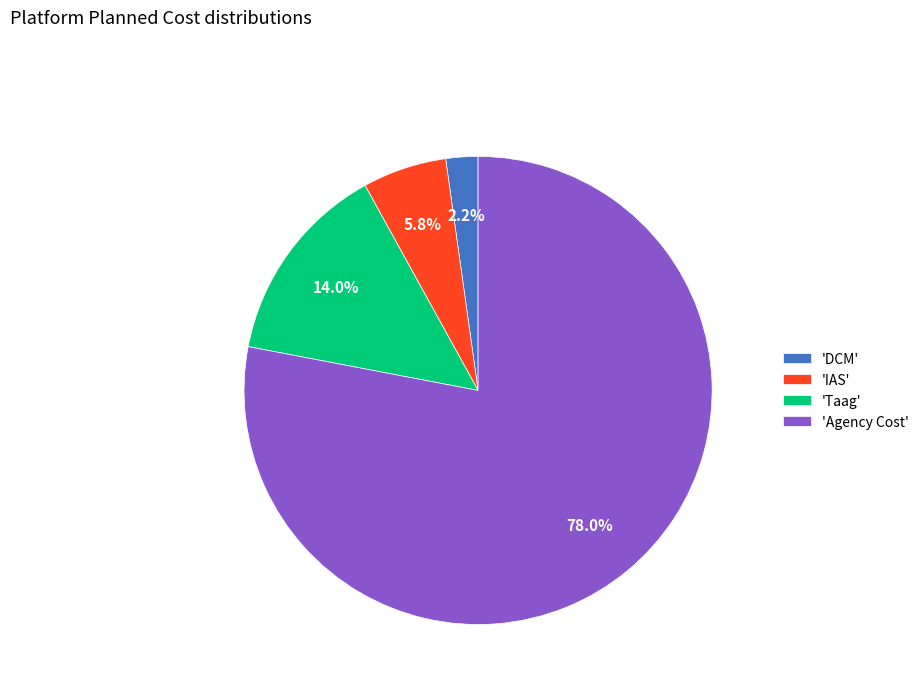

What is the smallest slice in the pie chart?

'DCM'